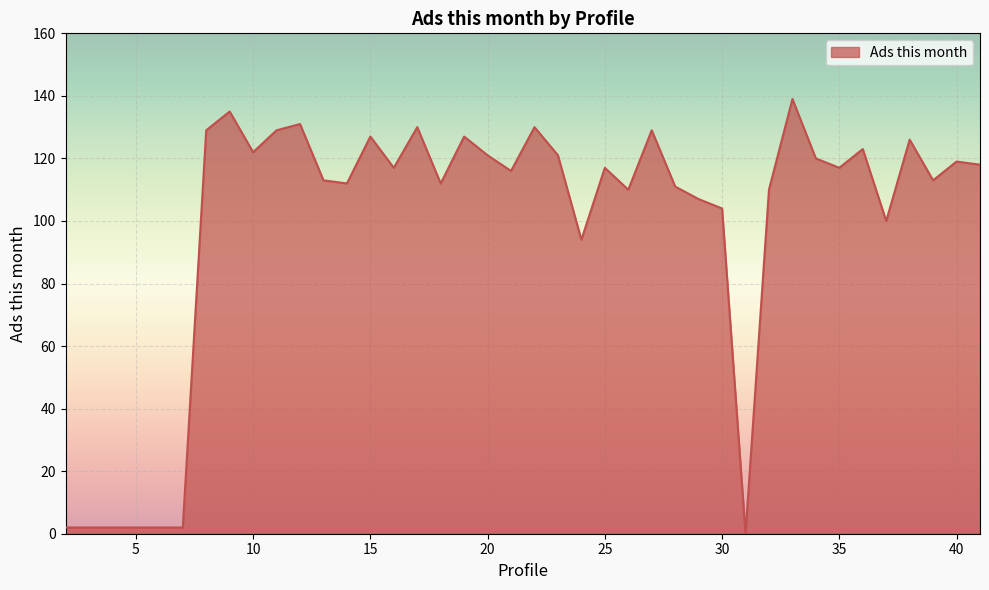

What is the maximum value shown in the chart?

139